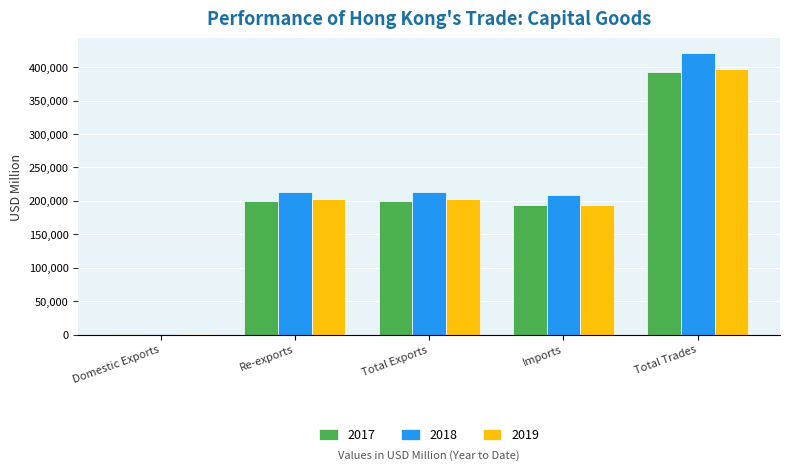

How many categories are shown in the chart?

5